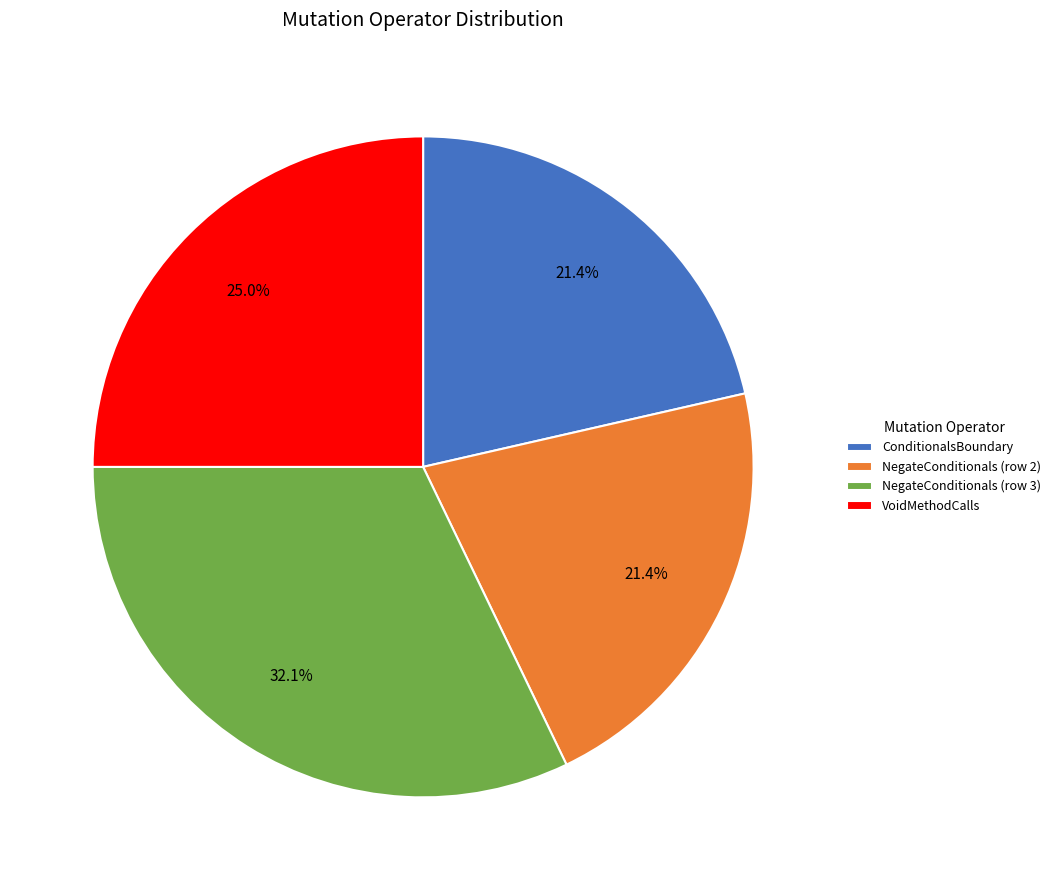

Which slice is the largest?

NegateConditionals (row 3)